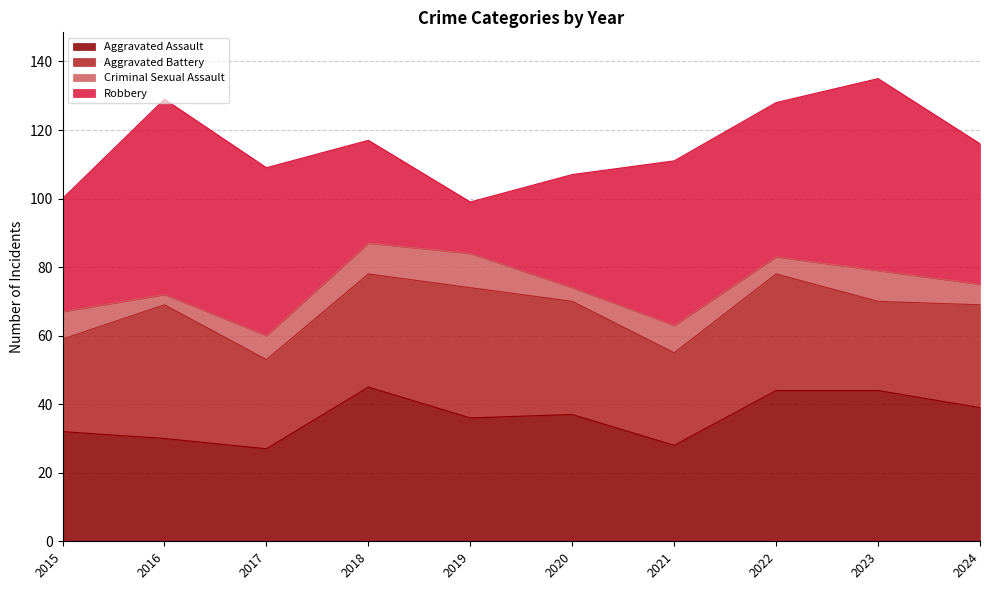

How many data points in Aggravated Battery are above 33?

3